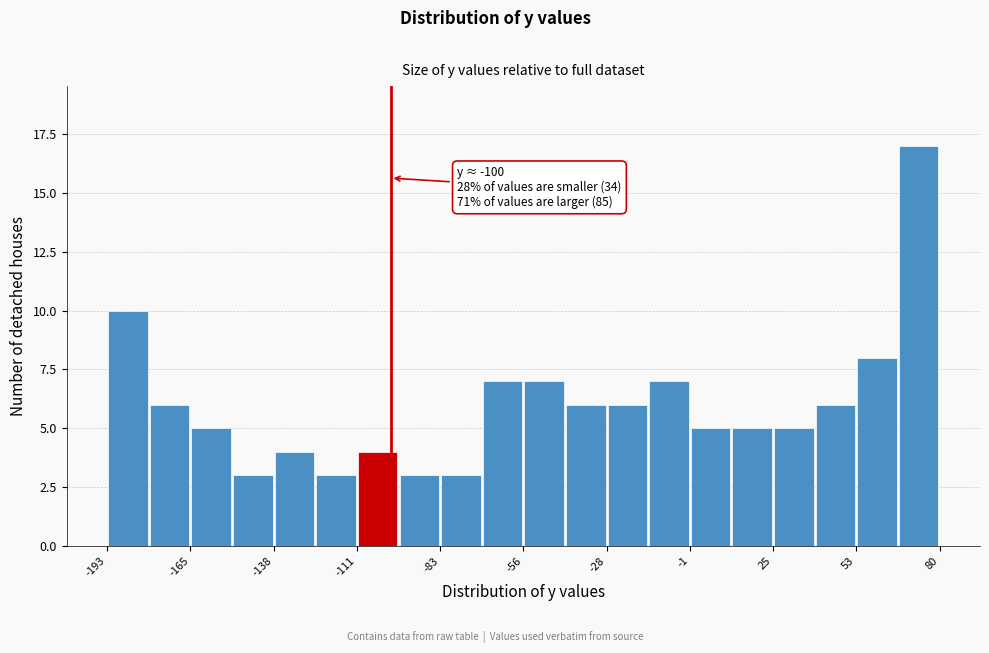

Around what value on the x-axis is the tallest bar? Give the approximate position of its centre, as read against the axis.

75